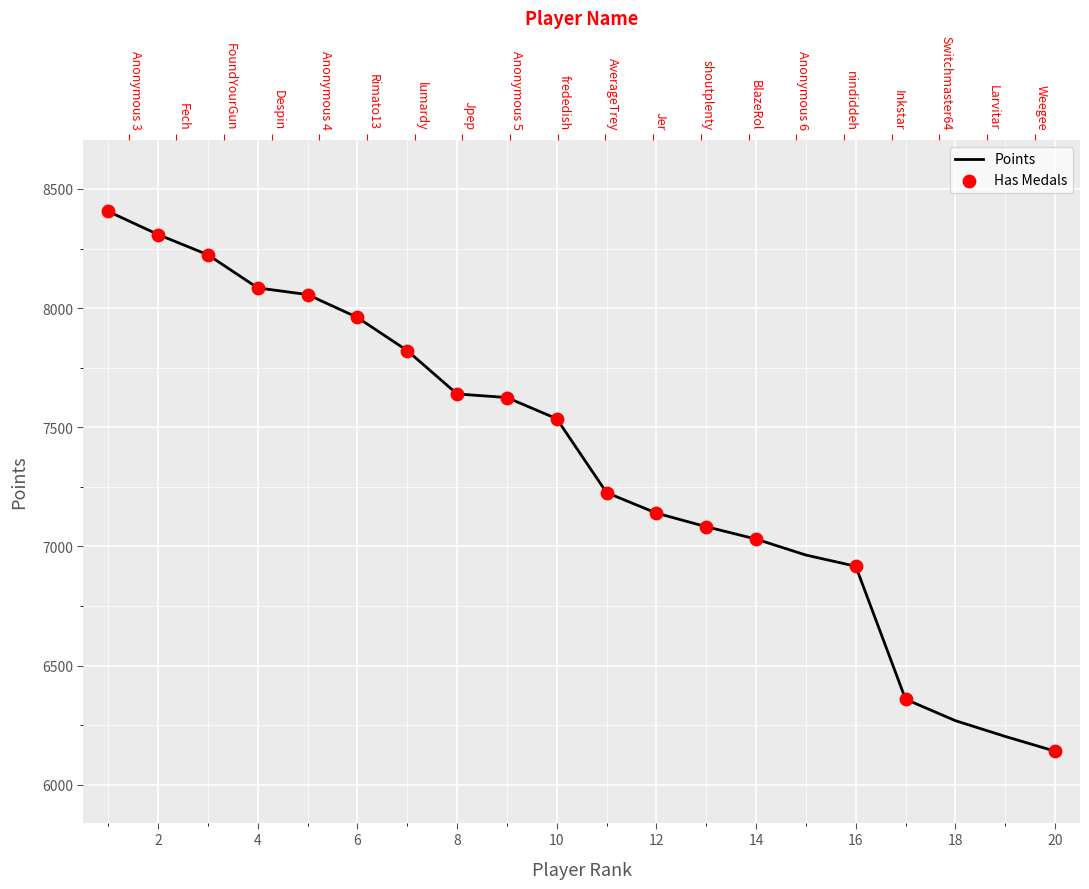

Which has a higher value, Anonymous 6 or Anonymous 3?

Anonymous 3